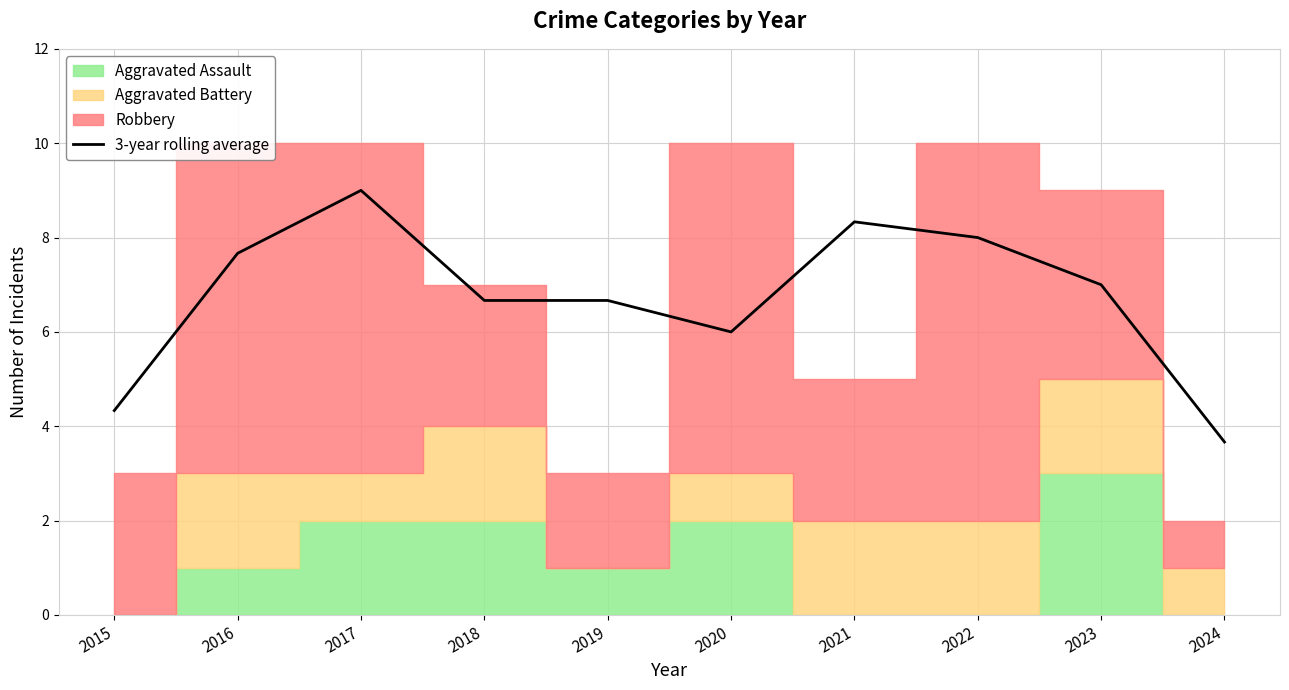

Where does the data first go above 7?

2016